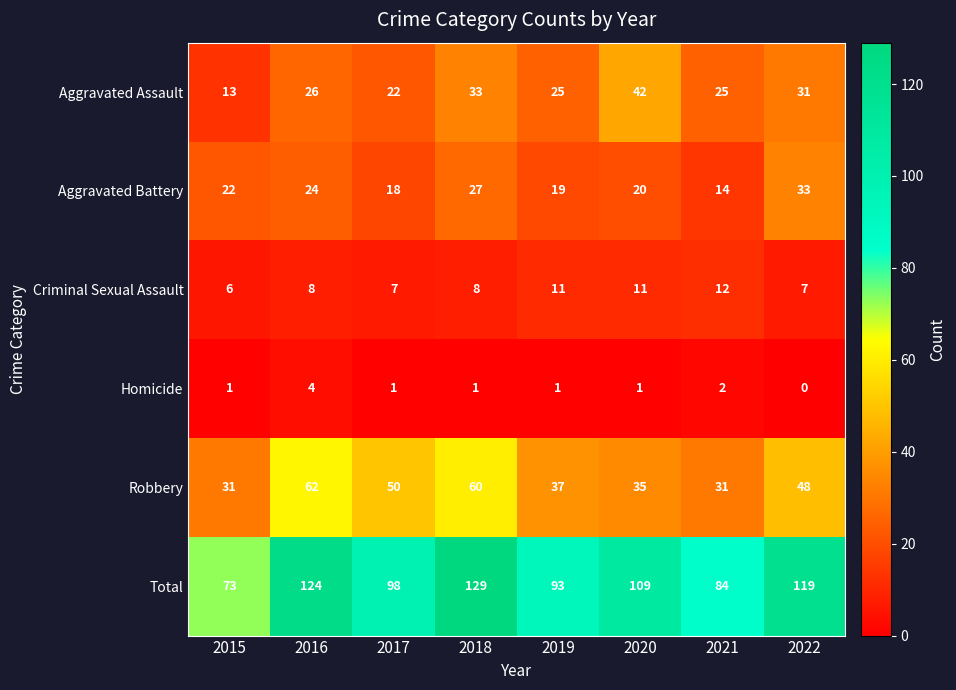

How many values in the Total series are below 109?

4